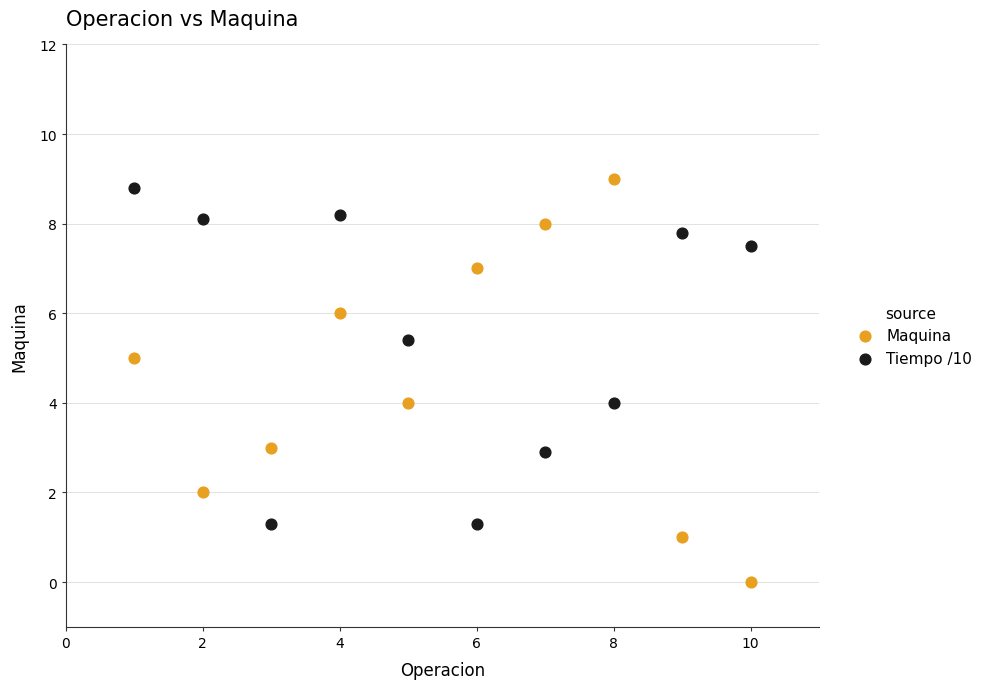

Which series reaches the maximum Y coordinate?

Maquina